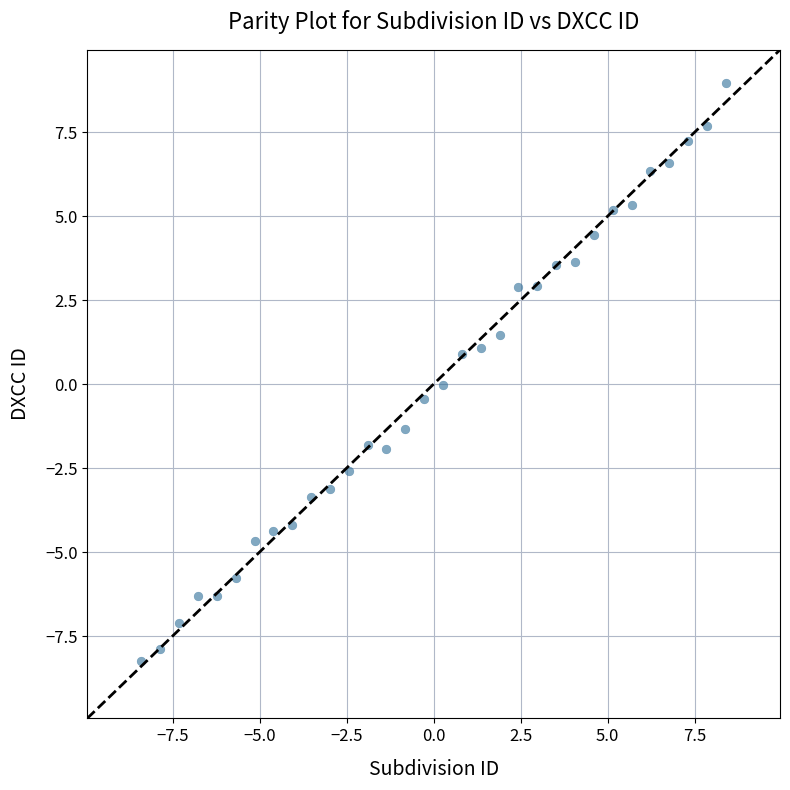

What is the range of Y values (max minus min)?

17.2